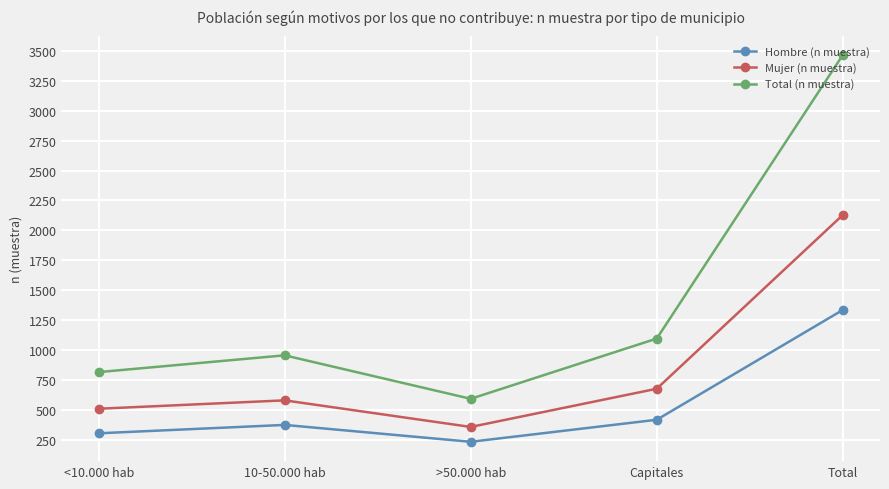

True or false: Hombre (n muestra) and Mujer (n muestra) cross at least once.

False